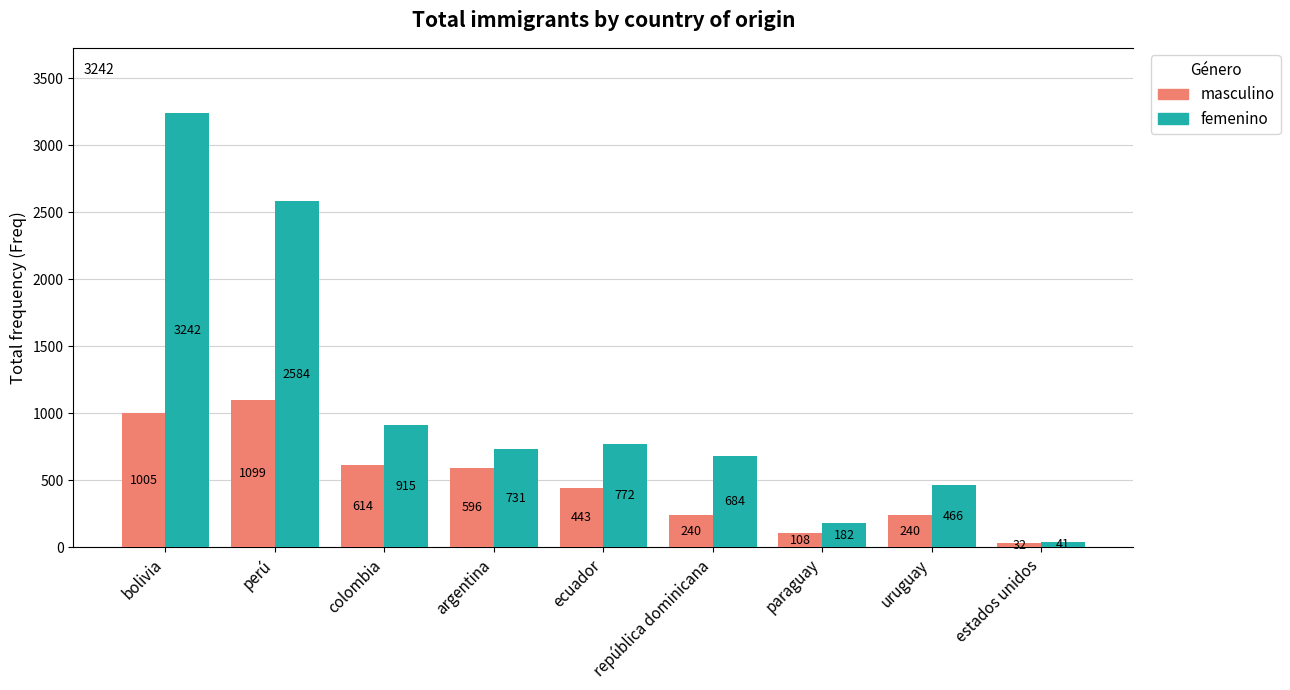

What is the label of the 1st bar from the left?

bolivia